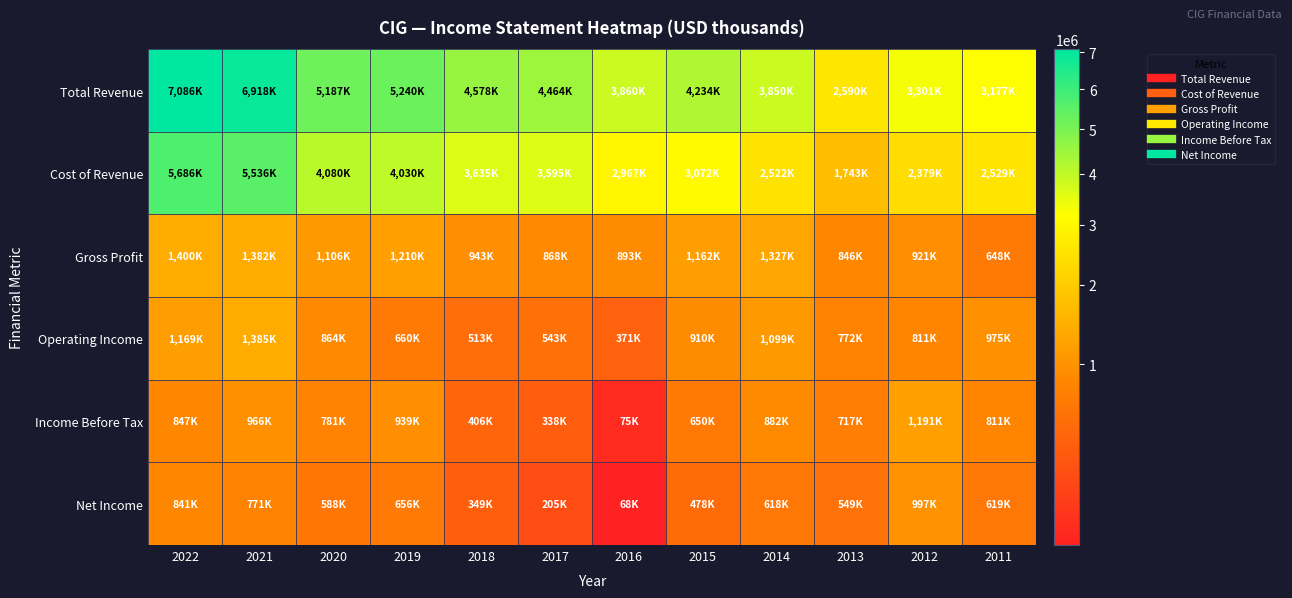

Reading right to left, what are all the values shown in this chart?

Total Revenue: 2011=3177300	2012=3301400	2013=2590100	2014=3850500	2015=4234300	2016=3860200	2017=4464600	2018=4578600	2019=5240900	2020=5187600	2021=6918700	2022=7086600
Cost of Revenue: 2011=2529300	2012=2379600	2013=1743900	2014=2522900	2015=3072300	2016=2967000	2017=3595900	2018=3635000	2019=4030100	2020=4080700	2021=5536400	2022=5686100
Gross Profit: 2011=648000	2012=921800	2013=846100	2014=1327600	2015=1162000	2016=893200	2017=868700	2018=943600	2019=1210800	2020=1106900	2021=1382300	2022=1400500
Operating Income: 2011=975300	2012=811400	2013=772500	2014=1099700	2015=910500	2016=371200	2017=543400	2018=513200	2019=660000	2020=864500	2021=1385200	2022=1169500
Income Before Tax: 2011=811200	2012=1191900	2013=717800	2014=882700	2015=650900	2016=75700	2017=338400	2018=406600	2019=939700	2020=781600	2021=966100	2022=847300
Net Income: 2011=619200	2012=997500	2013=549600	2014=618100	2015=478000	2016=68700	2017=205800	2018=349600	2019=656700	2020=588900	2021=771400	2022=841500